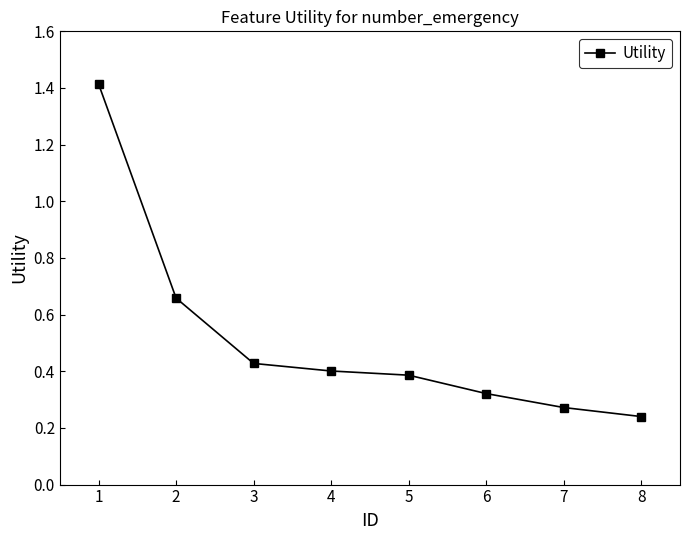

What is the maximum value shown in the chart?

1.4